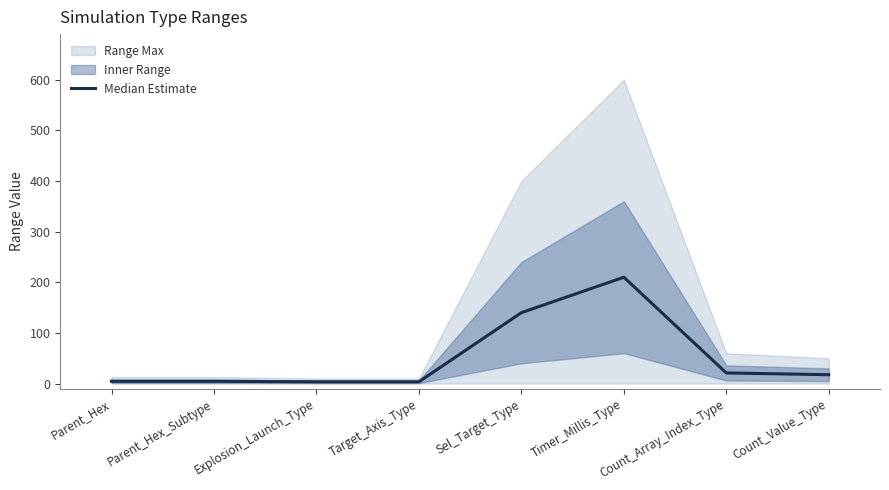

What is the value of the 3rd point from the left?

3.5